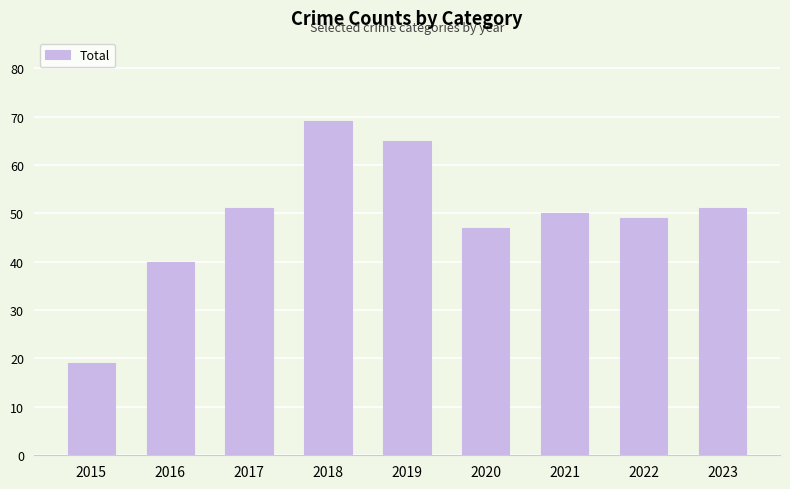

Which has a higher value, 2017 or 2018?

2018